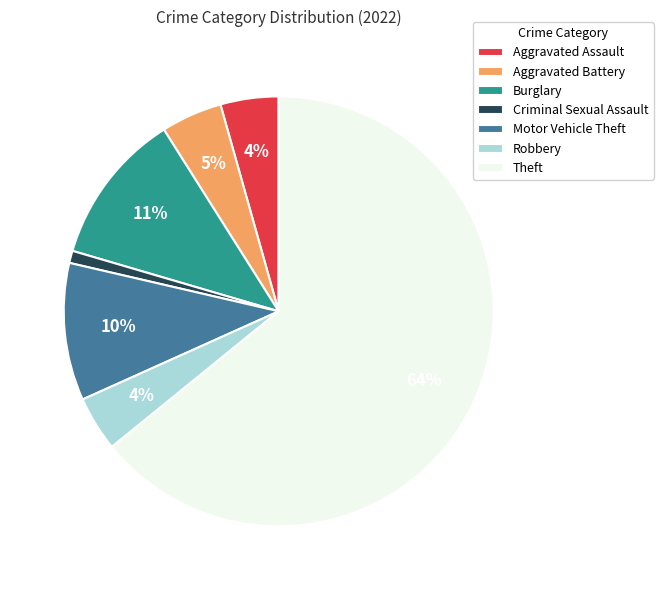

To the nearest percent, what is the difference between the Aggravated Assault and Burglary slice percentages?

7%